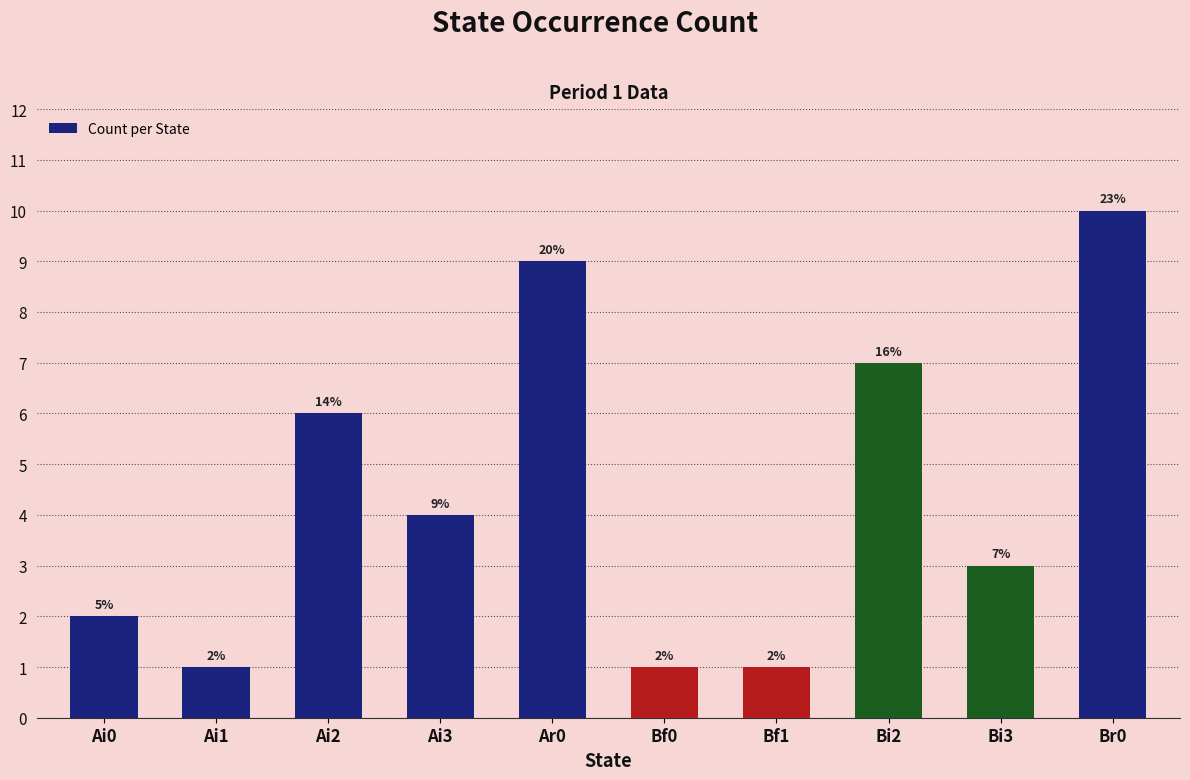

What is the maximum value shown in the chart?

10